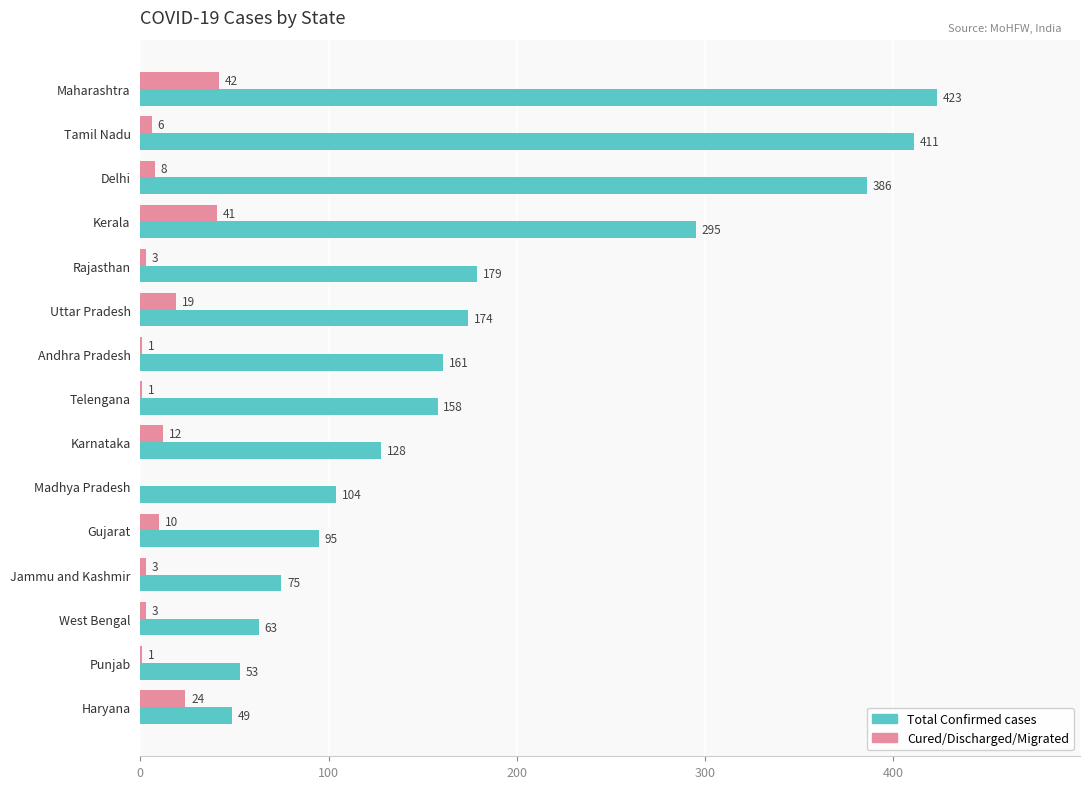

What are all the series names shown in the legend?

Total Confirmed cases, Cured/Discharged/Migrated